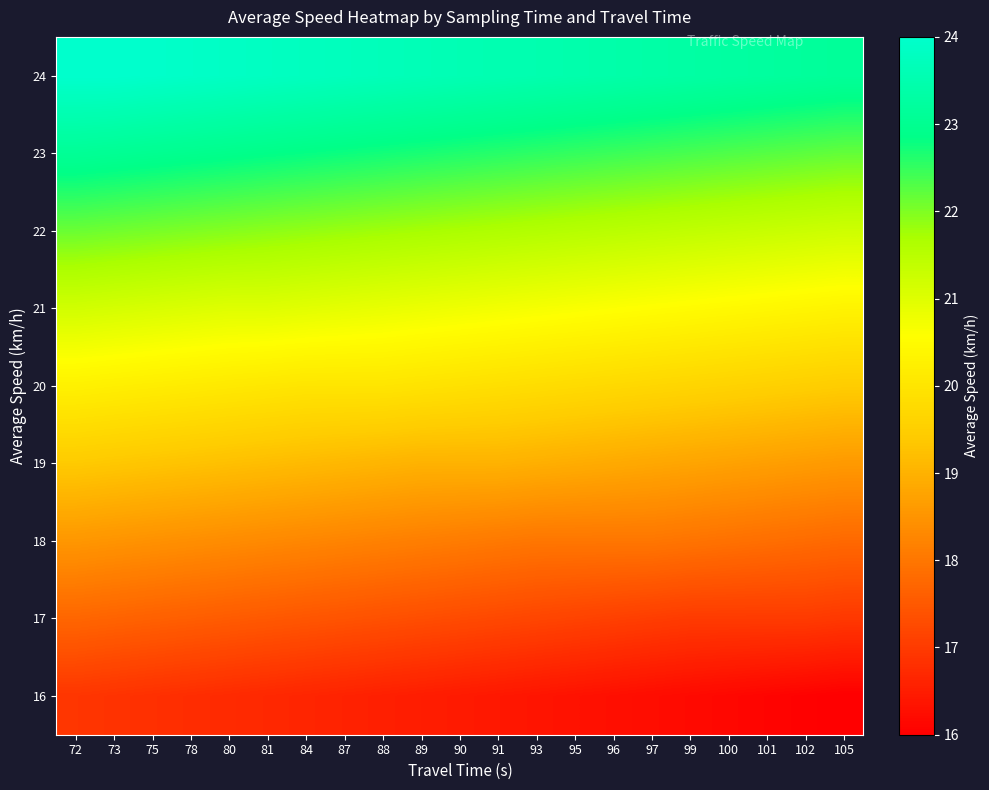

Reading left to right, extract all data points from this chart.

row_0: 72=24.0	73=24.0	75=24.0	78=23.9	80=23.9	81=23.8	84=23.8	87=23.7	88=23.7	89=23.6	90=23.6	91=23.5	93=23.5	95=23.5	96=23.4	97=23.4	99=23.3	100=23.3	101=23.2	102=23.2	105=23.1
row_1: 72=23.1	73=23.0	75=23.0	78=23.0	80=22.9	81=22.9	84=22.8	87=22.8	88=22.7	89=22.7	90=22.6	91=22.6	93=22.5	95=22.5	96=22.5	97=22.4	99=22.4	100=22.3	101=22.3	102=22.2	105=22.2
row_2: 72=22.1	73=22.1	75=22.0	78=22.0	80=22.0	81=21.9	84=21.9	87=21.8	88=21.8	89=21.7	90=21.7	91=21.6	93=21.6	95=21.5	96=21.5	97=21.5	99=21.4	100=21.4	101=21.3	102=21.3	105=21.2
row_3: 72=21.2	73=21.1	75=21.1	78=21.0	80=21.0	81=21.0	84=21.0	87=20.9	88=20.9	89=20.8	90=20.8	91=20.7	93=20.7	95=20.6	96=20.6	97=20.5	99=20.5	100=20.5	101=20.4	102=20.4	105=20.3
row_4: 72=20.3	73=20.2	75=20.2	78=20.1	80=20.1	81=20.0	84=20.0	87=20.0	88=20.0	89=20.0	90=19.9	91=19.9	93=19.8	95=19.8	96=19.7	97=19.7	99=19.6	100=19.6	101=19.5	102=19.5	105=19.5
row_5: 72=19.4	73=19.4	75=19.3	78=19.3	80=19.2	81=19.2	84=19.1	87=19.1	88=19.0	89=19.0	90=19.0	91=19.0	93=19.0	95=18.9	96=18.9	97=18.8	99=18.8	100=18.7	101=18.7	102=18.6	105=18.6
row_6: 72=18.5	73=18.5	75=18.5	78=18.4	80=18.4	81=18.3	84=18.3	87=18.2	88=18.2	89=18.1	90=18.1	91=18.0	93=18.0	95=18.0	96=18.0	97=18.0	99=18.0	100=17.9	101=17.9	102=17.8	105=17.8
row_7: 72=17.7	73=17.7	75=17.6	78=17.6	80=17.5	81=17.5	84=17.5	87=17.4	88=17.4	89=17.3	90=17.3	91=17.2	93=17.2	95=17.1	96=17.1	97=17.0	99=17.0	100=17.0	101=17.0	102=17.0	105=17.0
row_8: 72=16.9	73=16.9	75=16.8	78=16.8	80=16.7	81=16.7	84=16.6	87=16.6	88=16.5	89=16.5	90=16.5	91=16.4	93=16.4	95=16.3	96=16.3	97=16.2	99=16.2	100=16.1	101=16.1	102=16.0	105=16.0